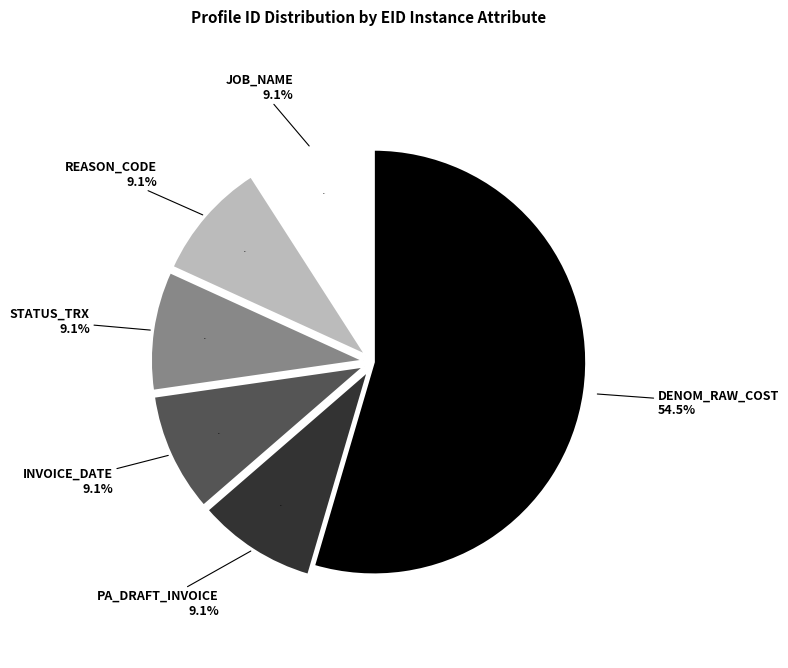

Is it true that JOB_NAME is 1% of the pie?

False